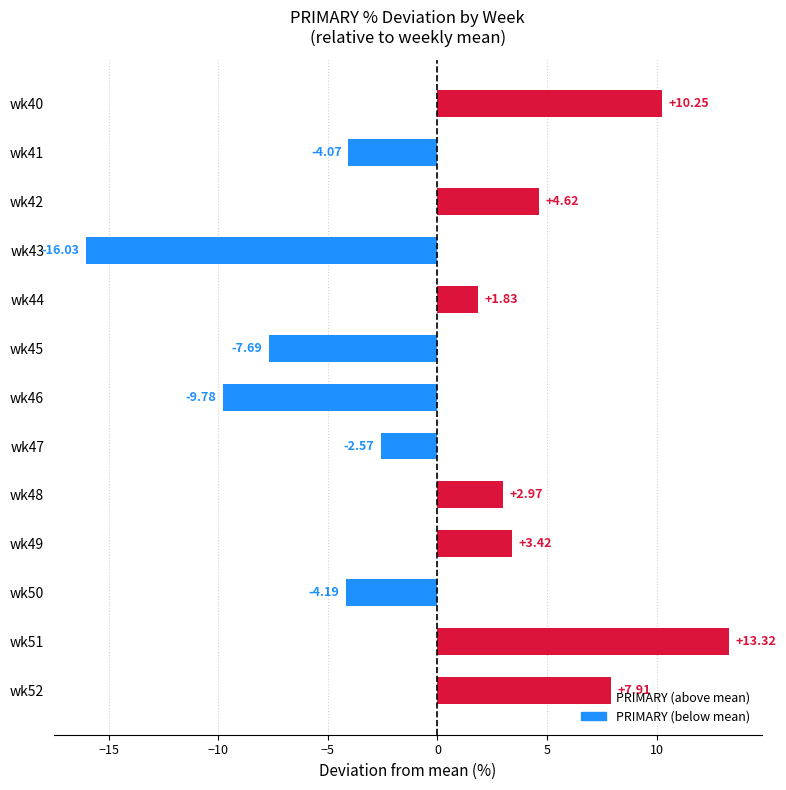

Rank the categories by value from lowest to highest.

wk43, wk46, wk45, wk50, wk41, wk47, wk44, wk48, wk49, wk42, wk52, wk40, wk51